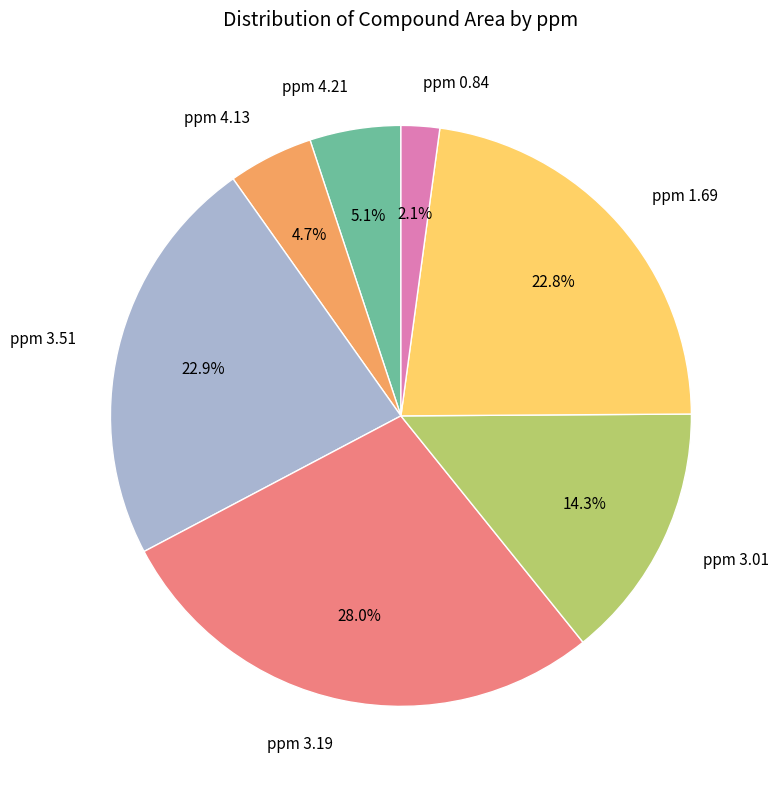

Between ppm 1.69 and ppm 0.84, which is larger?

ppm 1.69